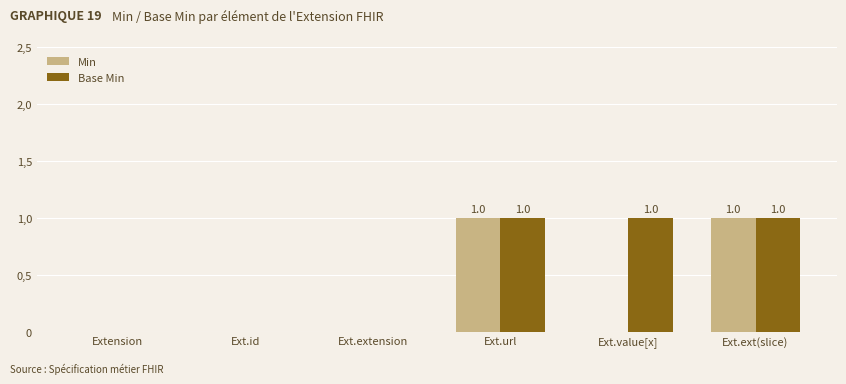

What are all the series names shown in the legend?

Min, Base Min